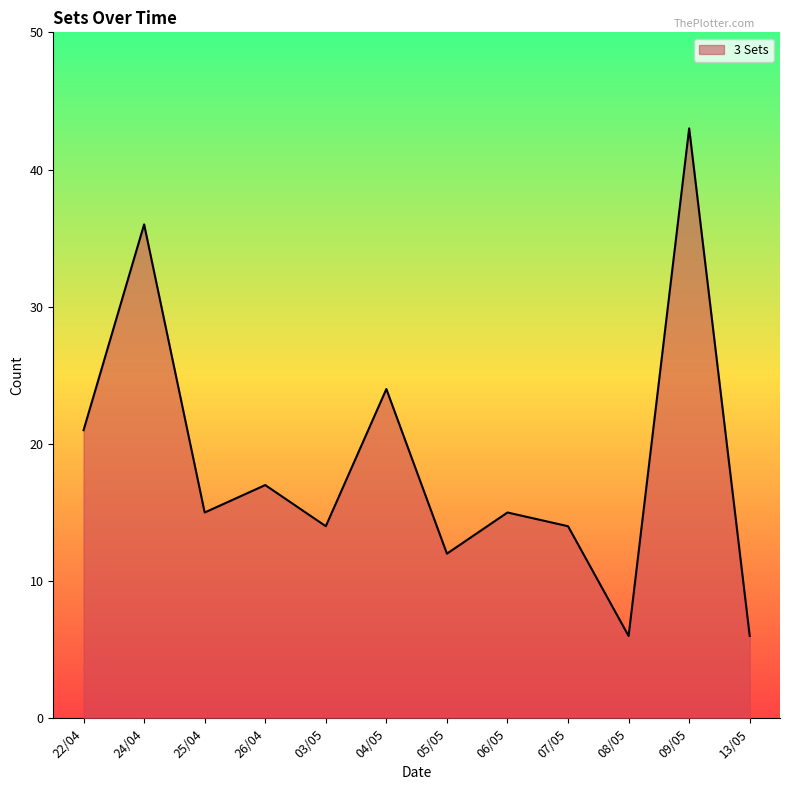

What is the ratio of the value at 24/04 to the value at 13/05?

6.0